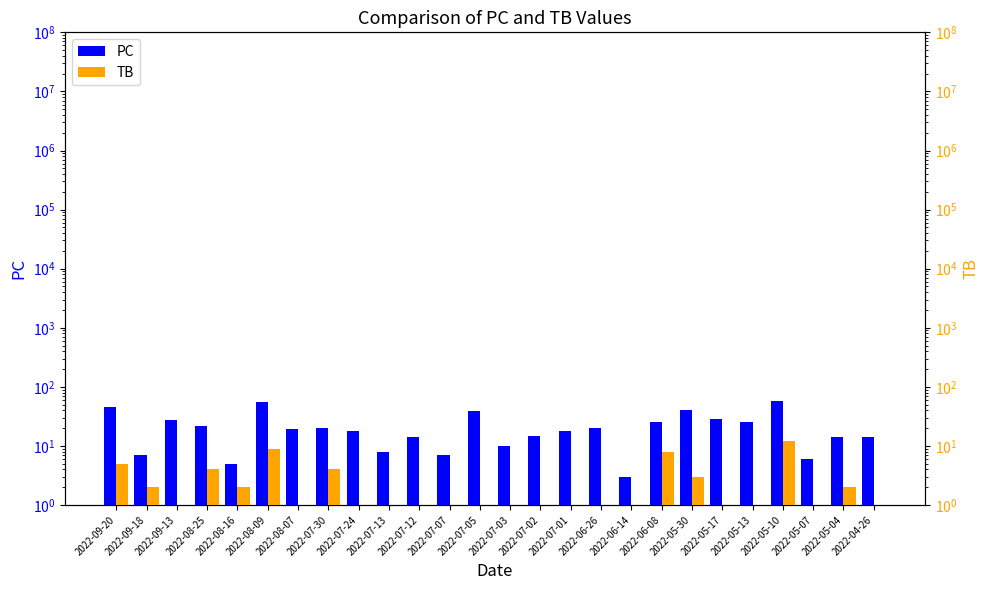

Rank the series by their maximum value, from highest to lowest.

PC, TB